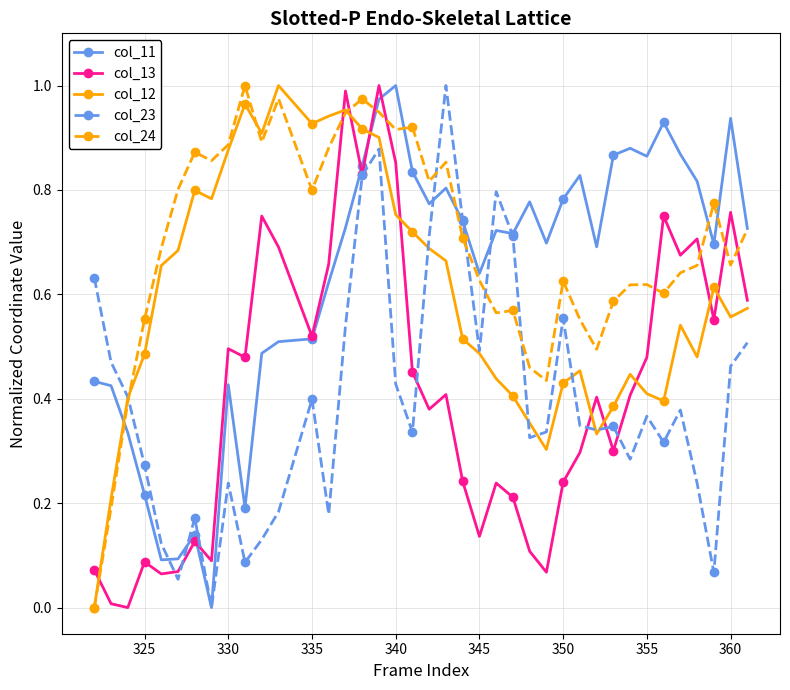

After their last crossing, which series has the higher values: col_13 or col_24?

col_24